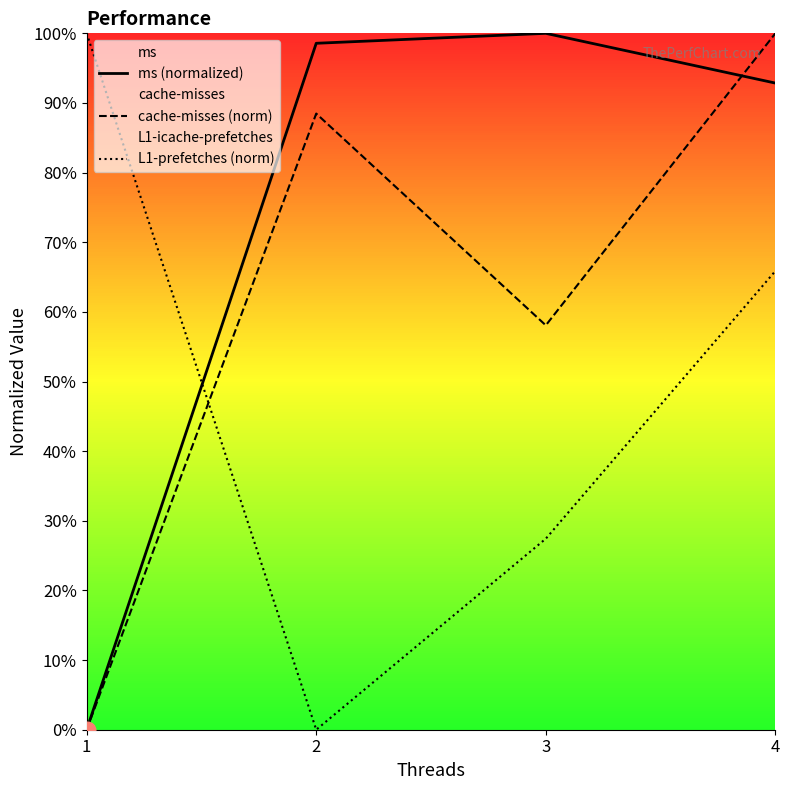

Read the cache-misses (norm) value at 2.

88.5